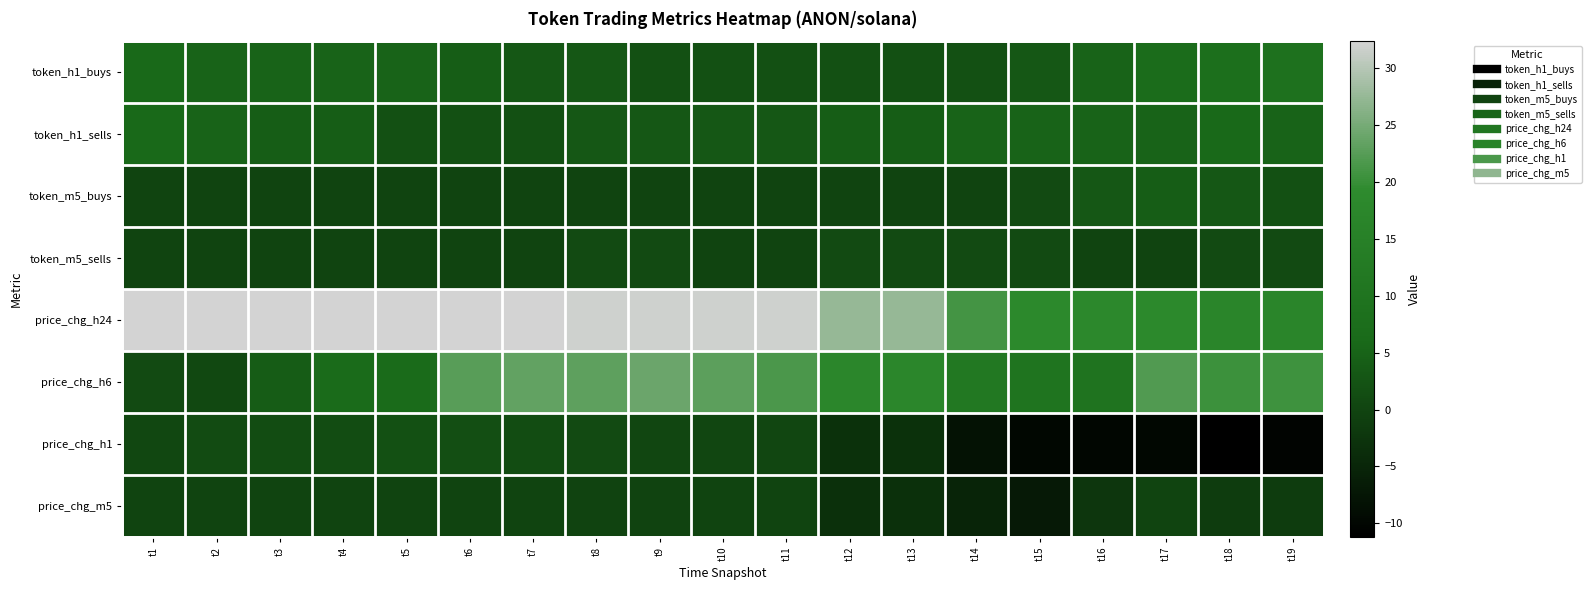

At how many categories does at least one series exceed 8?

19